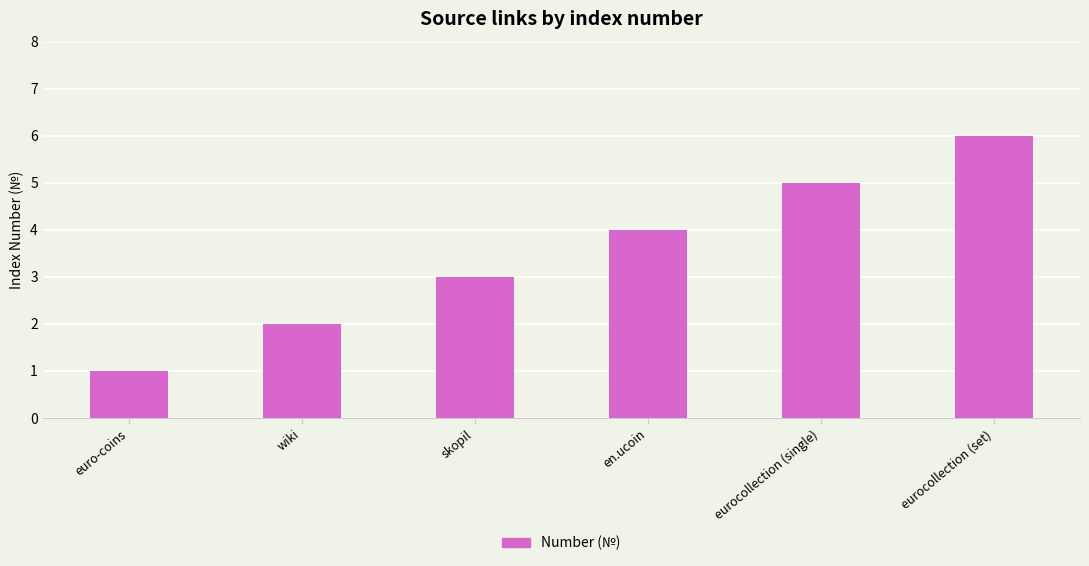

What is the greatest value displayed?

6